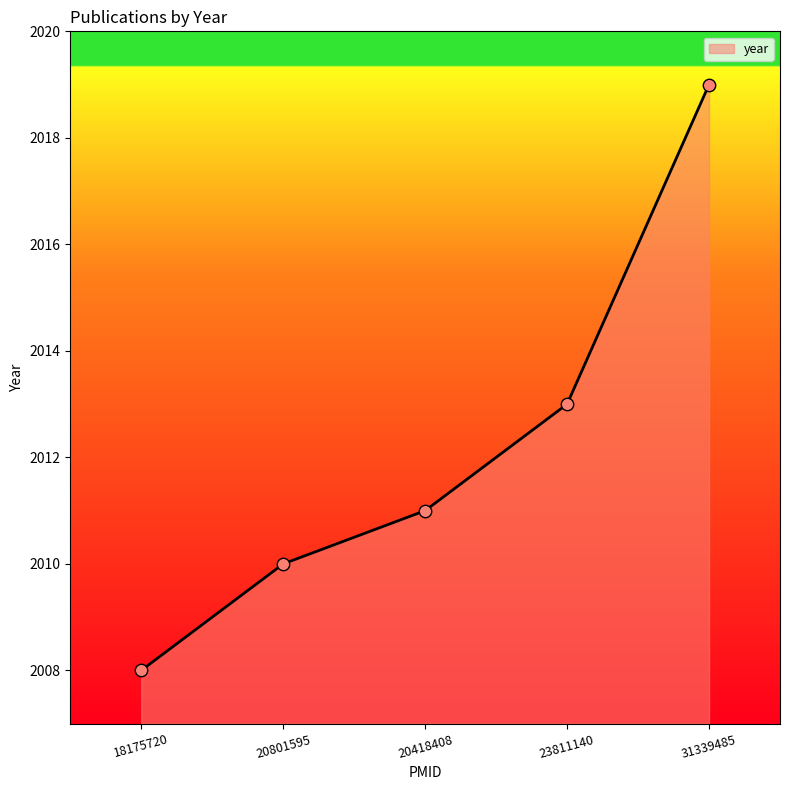

What is the change in value from 23811140 to 31339485?

+6